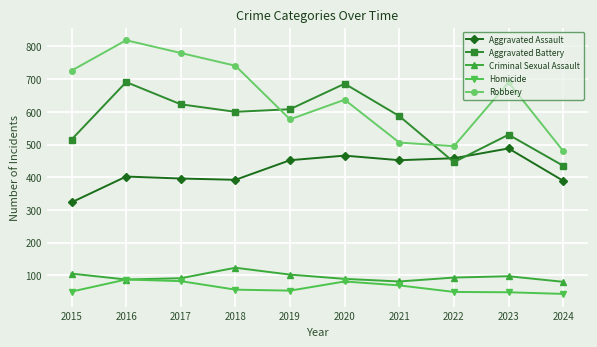

The Aggravated Battery series shows 178 at 2019. True or false?

False